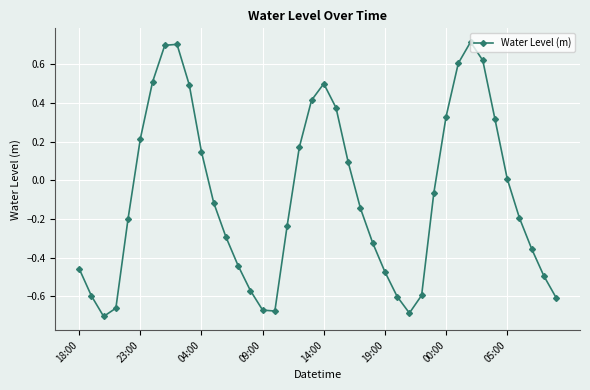

How many values are below 0?

23